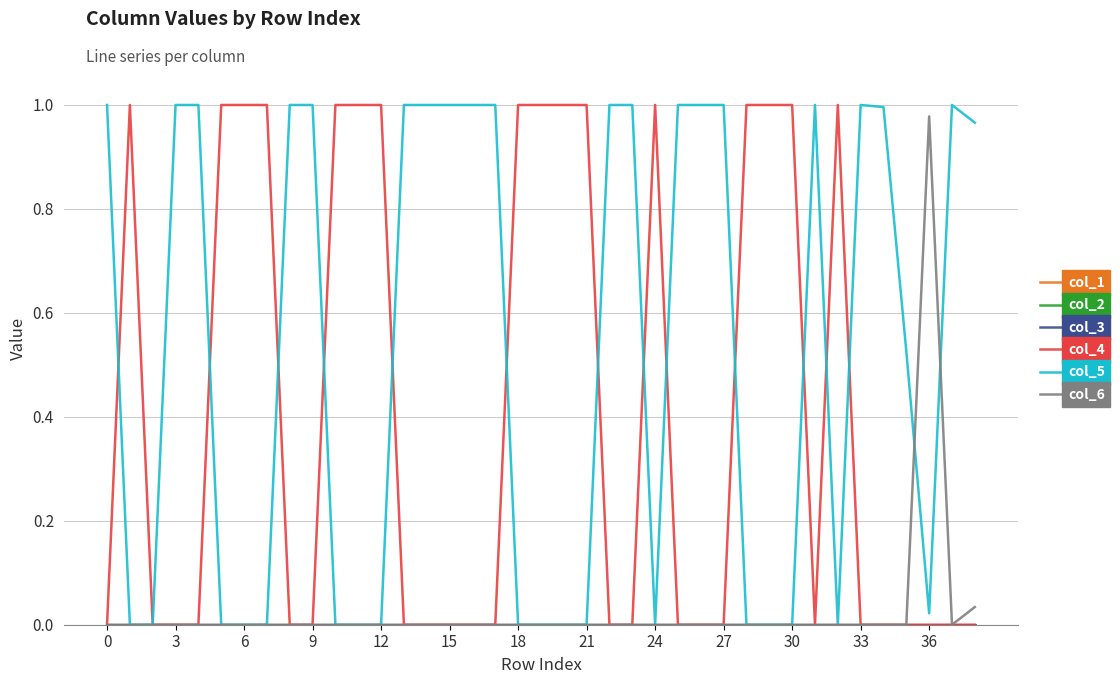

Does the chart display data point markers on the line(s)?

No